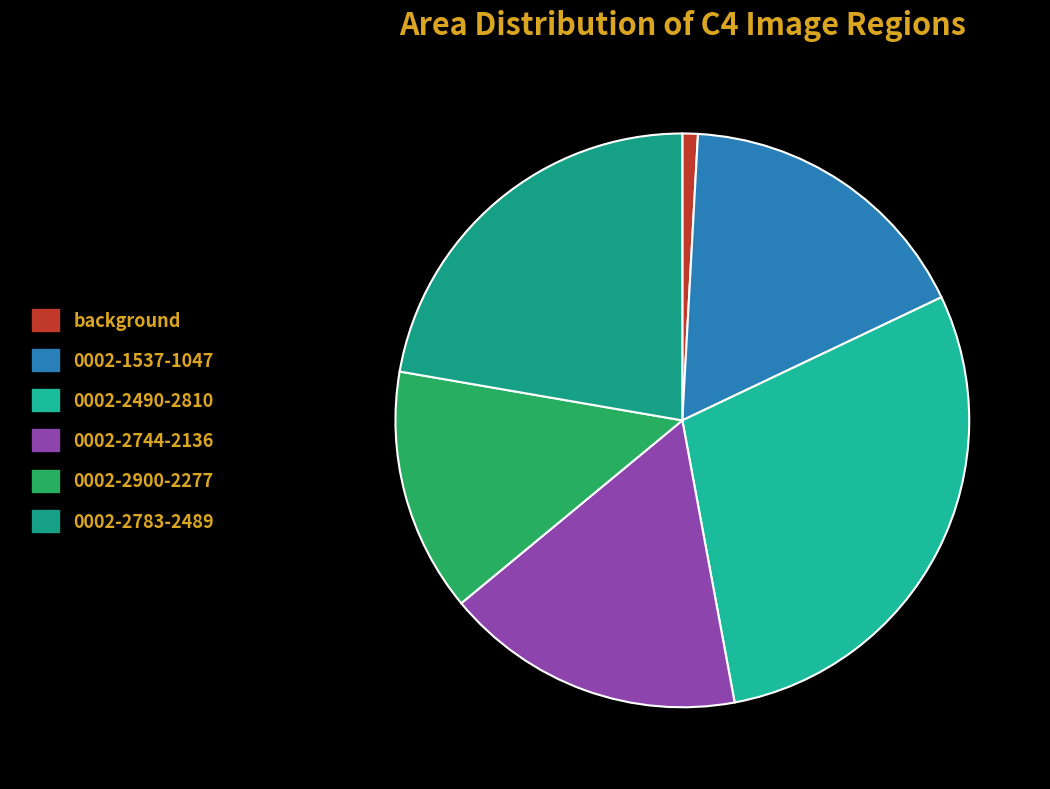

How many slices are in this pie chart?

6